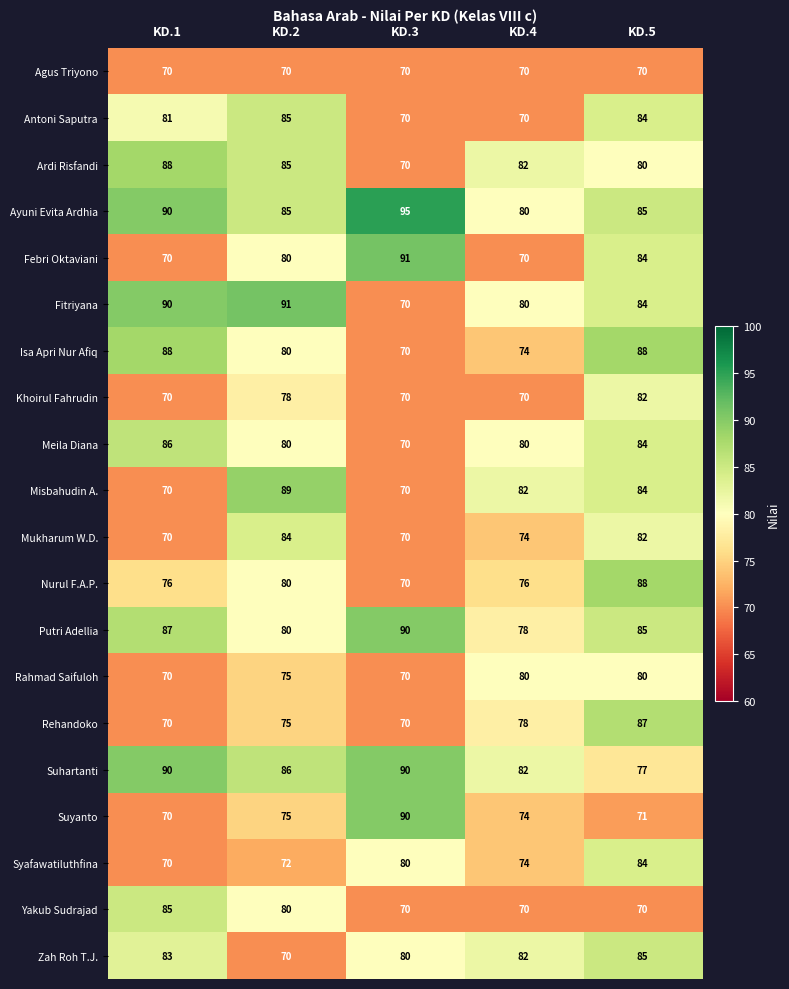

What is the difference between the highest and lowest values at KD.4?

12